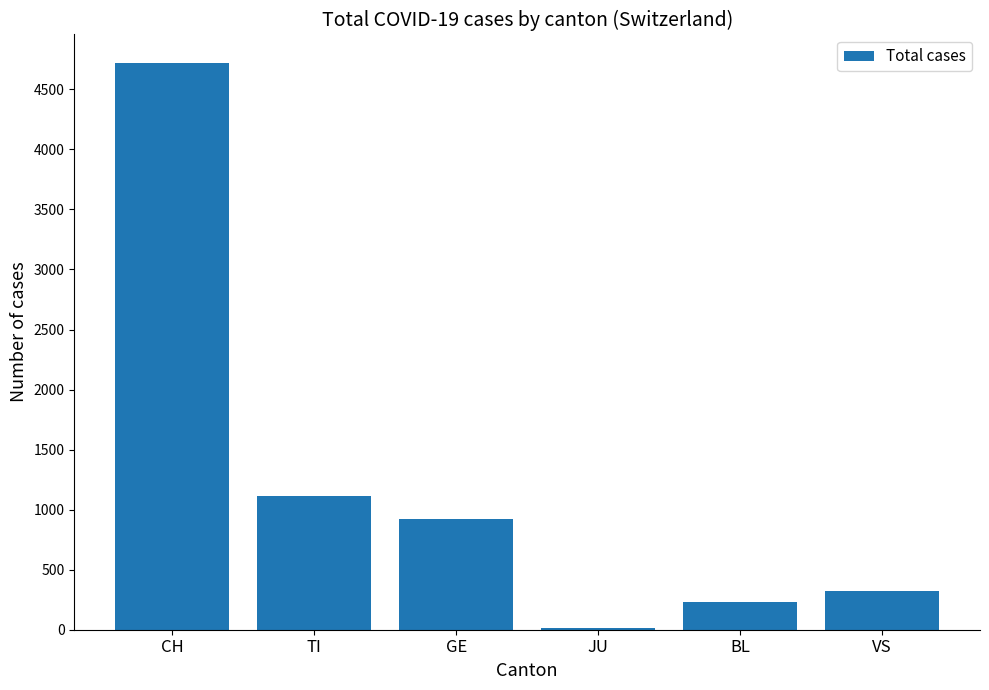

How many data points does each series have?

6